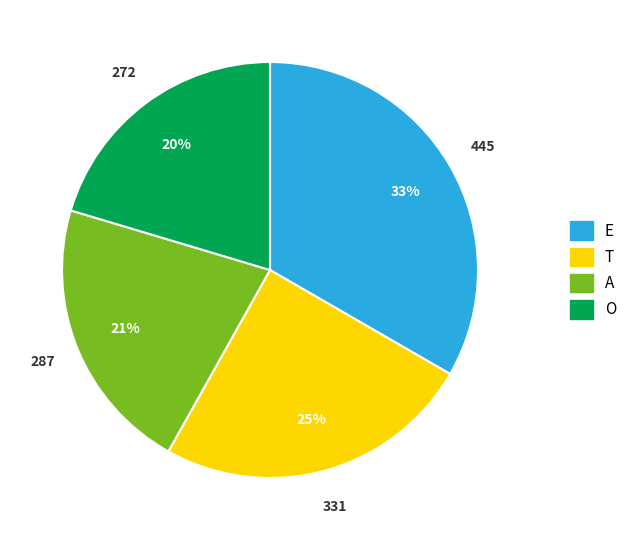

To the nearest percent, what is the average slice percentage?

25%